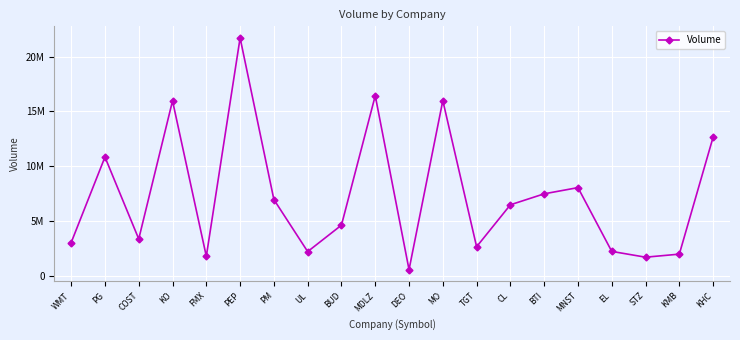

Reading left to right, list all the values displayed in this chart.

3048688	10841889	3376713	15960942	1795802	21694698	6967058	2225417	4635808	16431688	579949	15983758	2667879	6490653	7489555	8055448	2243932	1715879	1994517	12653833